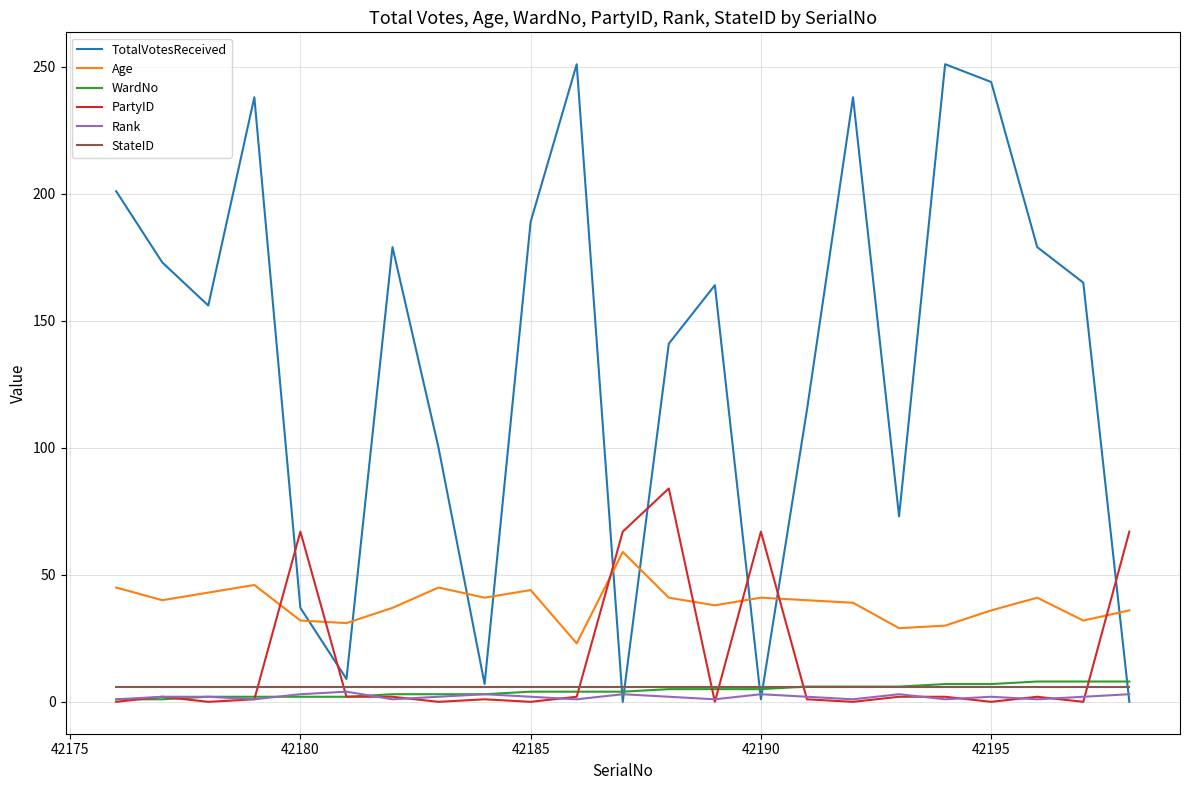

What is the highest value of the WardNo series?

8